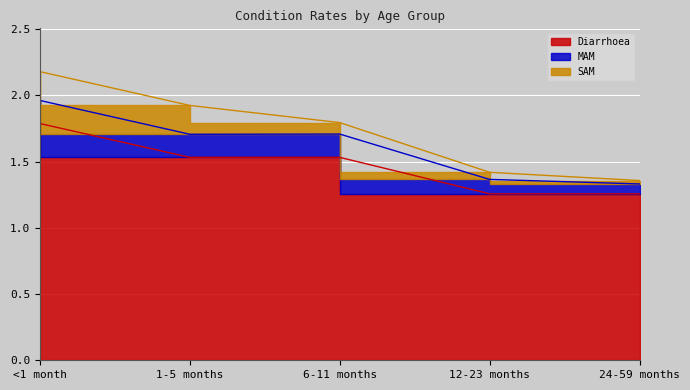

At 1-5 months, list the series in order from largest to smallest.

Diarrhoea, SAM, MAM